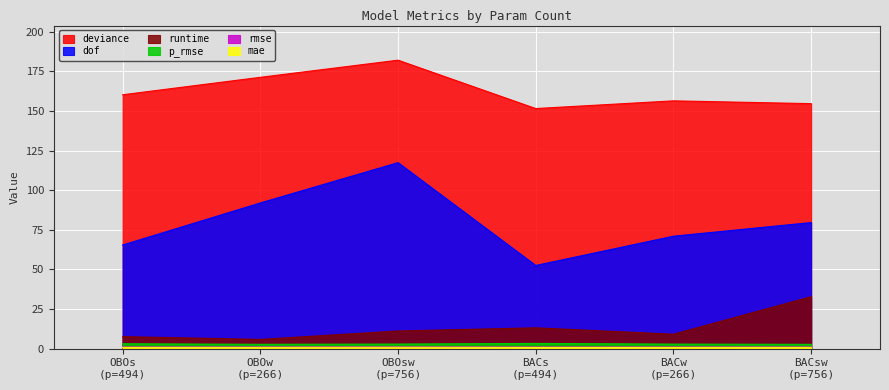

What are all the series names shown in the legend?

mae, rmse, p_rmse, deviance, dof, runtime